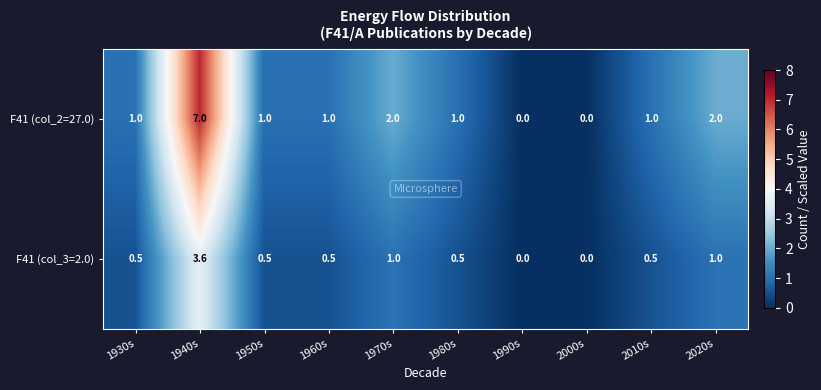

Count the number of categories in the chart.

10